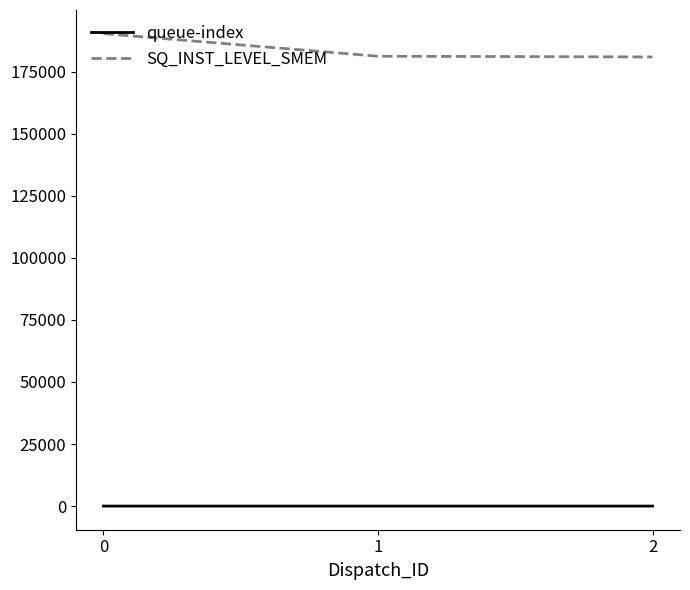

True or false: SQ_INST_LEVEL_SMEM has a value of 180898 at 2.

True